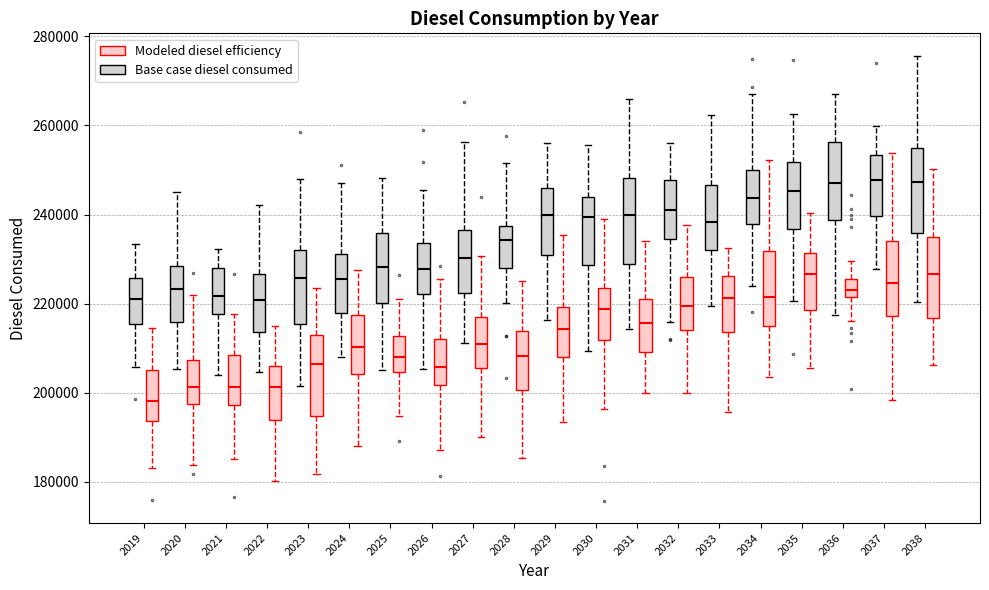

Reading left to right, transcribe this box plot: for each box, give where its median line is, the range the box spans, and where its two whiskers end, as read against the y-axis. The values are not printed on the chart, so give them approximately, as read against the axis.

2019 (Base case diesel consumed): median 222000, box 216000 to 226000, whiskers 206000 to 234000
2019 (Modeled diesel efficiency): median 198000, box 194000 to 206000, whiskers 184000 to 214000
2020 (Base case diesel consumed): median 224000, box 216000 to 228000, whiskers 206000 to 246000
2020 (Modeled diesel efficiency): median 202000, box 198000 to 208000, whiskers 184000 to 222000
2021 (Base case diesel consumed): median 222000, box 218000 to 228000, whiskers 204000 to 232000
2021 (Modeled diesel efficiency): median 202000, box 198000 to 208000, whiskers 186000 to 218000
2022 (Base case diesel consumed): median 220000, box 214000 to 226000, whiskers 204000 to 242000
2022 (Modeled diesel efficiency): median 202000, box 194000 to 206000, whiskers 180000 to 216000
2023 (Base case diesel consumed): median 226000, box 216000 to 232000, whiskers 202000 to 248000
2023 (Modeled diesel efficiency): median 206000, box 194000 to 212000, whiskers 182000 to 224000
2024 (Base case diesel consumed): median 226000, box 218000 to 232000, whiskers 208000 to 248000
2024 (Modeled diesel efficiency): median 210000, box 204000 to 218000, whiskers 188000 to 228000
2025 (Base case diesel consumed): median 228000, box 220000 to 236000, whiskers 206000 to 248000
2025 (Modeled diesel efficiency): median 208000, box 204000 to 212000, whiskers 194000 to 222000
2026 (Base case diesel consumed): median 228000, box 222000 to 234000, whiskers 206000 to 246000
2026 (Modeled diesel efficiency): median 206000, box 202000 to 212000, whiskers 188000 to 226000
2027 (Base case diesel consumed): median 230000, box 222000 to 236000, whiskers 212000 to 256000
2027 (Modeled diesel efficiency): median 210000, box 206000 to 216000, whiskers 190000 to 230000
2028 (Base case diesel consumed): median 234000, box 228000 to 238000, whiskers 220000 to 252000
2028 (Modeled diesel efficiency): median 208000, box 200000 to 214000, whiskers 186000 to 226000
2029 (Base case diesel consumed): median 240000, box 230000 to 246000, whiskers 216000 to 256000
2029 (Modeled diesel efficiency): median 214000, box 208000 to 220000, whiskers 194000 to 236000
2030 (Base case diesel consumed): median 240000, box 228000 to 244000, whiskers 210000 to 256000
2030 (Modeled diesel efficiency): median 218000, box 212000 to 224000, whiskers 196000 to 240000
2031 (Base case diesel consumed): median 240000, box 228000 to 248000, whiskers 214000 to 266000
2031 (Modeled diesel efficiency): median 216000, box 210000 to 222000, whiskers 200000 to 234000
2032 (Base case diesel consumed): median 240000, box 234000 to 248000, whiskers 216000 to 256000
2032 (Modeled diesel efficiency): median 220000, box 214000 to 226000, whiskers 200000 to 238000
2033 (Base case diesel consumed): median 238000, box 232000 to 246000, whiskers 220000 to 262000
2033 (Modeled diesel efficiency): median 222000, box 214000 to 226000, whiskers 196000 to 232000
2034 (Base case diesel consumed): median 244000, box 238000 to 250000, whiskers 224000 to 266000
2034 (Modeled diesel efficiency): median 222000, box 216000 to 232000, whiskers 204000 to 252000
2035 (Base case diesel consumed): median 246000, box 236000 to 252000, whiskers 220000 to 262000
2035 (Modeled diesel efficiency): median 226000, box 218000 to 232000, whiskers 206000 to 240000
2036 (Base case diesel consumed): median 246000, box 238000 to 256000, whiskers 218000 to 268000
2036 (Modeled diesel efficiency): median 222000 (inside the box), box 222000 to 226000, whiskers 216000 to 230000
2037 (Base case diesel consumed): median 248000, box 240000 to 254000, whiskers 228000 to 260000
2037 (Modeled diesel efficiency): median 224000, box 218000 to 234000, whiskers 198000 to 254000
2038 (Base case diesel consumed): median 248000, box 236000 to 254000, whiskers 220000 to 276000
2038 (Modeled diesel efficiency): median 226000, box 216000 to 236000, whiskers 206000 to 250000